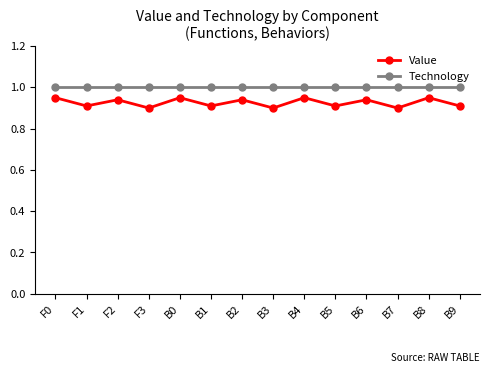

What is the highest value of the Technology series?

1.0